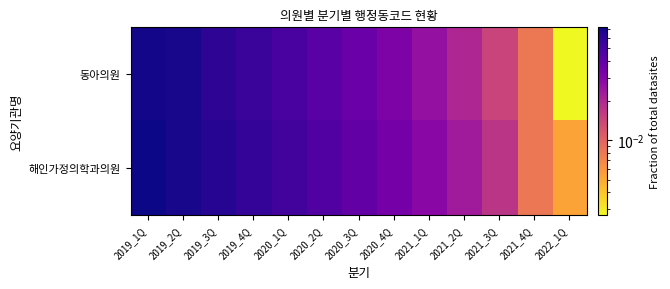

Reading left to right, list all the values displayed in this chart.

동아의원: 2019_1Q=0.1	2019_2Q=0.1	2019_3Q=0.1	2019_4Q=0.1	2020_1Q=0.0	2020_2Q=0.0	2020_3Q=0.0	2020_4Q=0.0	2021_1Q=0.0	2021_2Q=0.0	2021_3Q=0.0	2021_4Q=0.0	2022_1Q=0.0
해인가정의학과의원: 2019_1Q=0.1	2019_2Q=0.1	2019_3Q=0.1	2019_4Q=0.1	2020_1Q=0.1	2020_2Q=0.0	2020_3Q=0.0	2020_4Q=0.0	2021_1Q=0.0	2021_2Q=0.0	2021_3Q=0.0	2021_4Q=0.0	2022_1Q=0.0